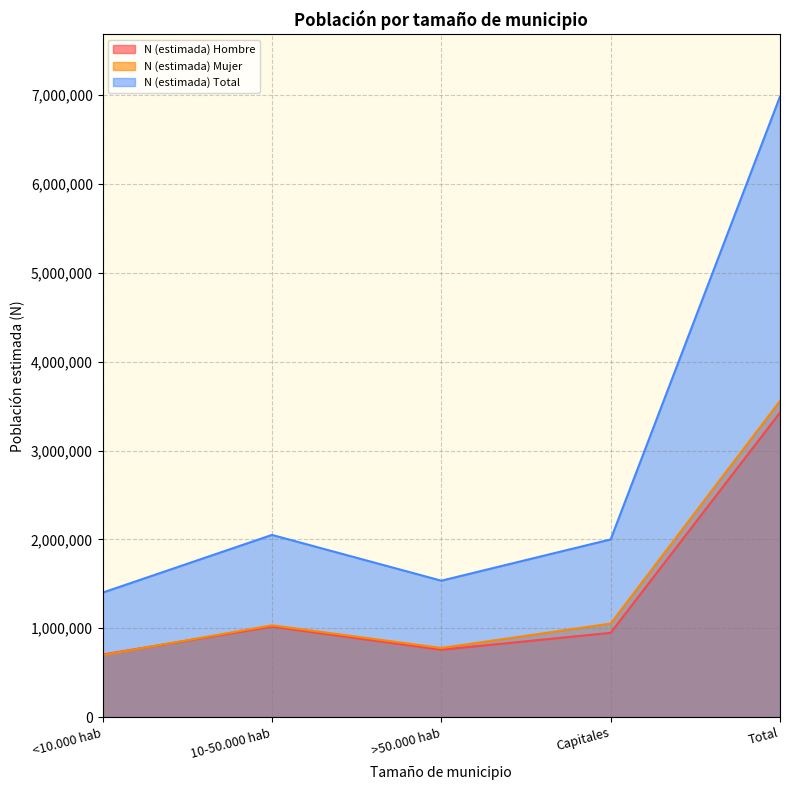

What is the difference between the N (lím sup IC) Hombre values at Capitales and >50.000 hab?

190116